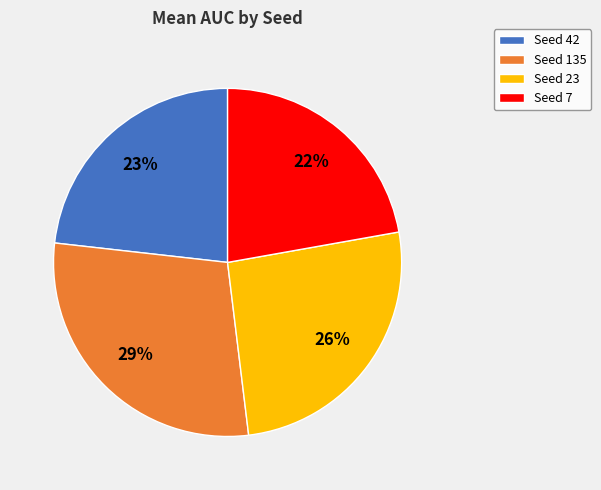

To the nearest percent, what is the difference between the largest and smallest slice percentages?

7%